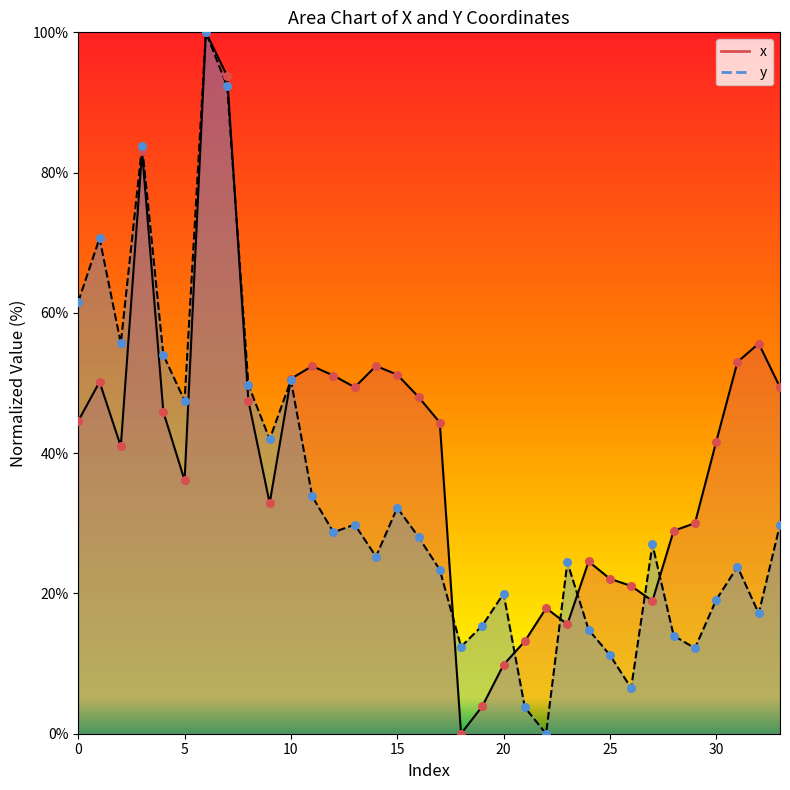

Which series has the largest total across all categories?

x